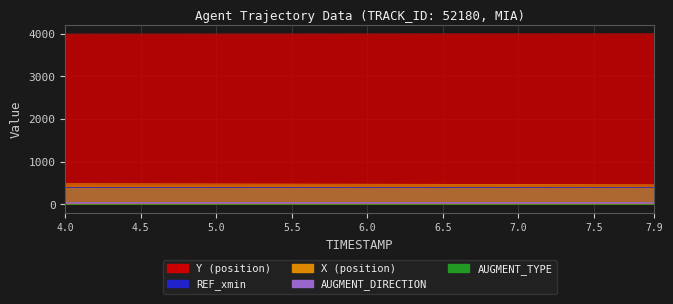

Reading left to right, list all the values displayed in this chart.

X: 486.6	486.1	485.5	485.0	484.4	483.9	483.3	482.7	482.1	481.5	480.9	480.3	479.7	479.1	478.4	477.8	477.2	476.6	475.9	475.2	474.6	473.9	473.2	472.6	471.9	471.2	470.6	469.9	469.2	468.5	467.8	467.0	466.3	465.6	464.8	464.1	463.4	462.6	461.9	461.2
Y: 3993.3	3993.6	3993.8	3994.0	3994.2	3994.4	3994.7	3994.9	3995.1	3995.4	3995.6	3995.9	3996.1	3996.3	3996.6	3996.8	3997.0	3997.3	3997.5	3997.7	3997.9	3998.1	3998.3	3998.5	3998.7	3998.9	3999.1	3999.2	3999.4	3999.5	3999.7	3999.8	3999.9	4000.0	4000.1	4000.1	4000.2	4000.2	4000.3	4000.3
REF_xmin: 416.9	416.9	416.9	416.9	416.9	416.9	416.9	416.9	416.9	416.9	416.9	416.9	416.9	416.9	416.9	416.9	416.9	416.9	416.9	416.9	416.9	416.9	416.9	416.9	416.9	416.9	416.9	416.9	416.9	416.9	416.9	416.9	416.9	416.9	416.9	416.9	416.9	416.9	416.9	416.9
AUGMENT_TYPE: 0.0	0.0	0.0	0.0	0.0	0.0	0.0	0.0	0.0	0.0	0.0	0.0	0.0	0.0	0.0	0.0	0.0	0.0	0.0	0.0	0.0	0.0	0.0	0.0	0.0	0.0	0.0	0.0	0.0	0.0	0.0	0.0	0.0	0.0	0.0	0.0	0.0	0.0	0.0	0.0
AUGMENT_DIRECTION: 1.0	1.0	1.0	1.0	1.0	1.0	1.0	1.0	1.0	1.0	1.0	1.0	1.0	1.0	1.0	1.0	1.0	1.0	1.0	1.0	1.0	1.0	1.0	1.0	1.0	1.0	1.0	1.0	1.0	1.0	1.0	1.0	1.0	1.0	1.0	1.0	1.0	1.0	1.0	1.0